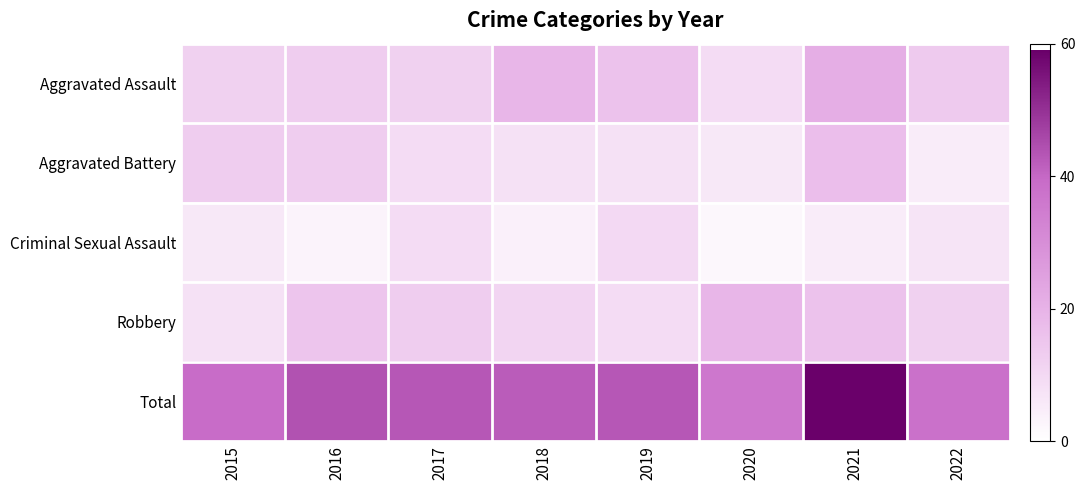

How many distinct data groups are displayed?

5